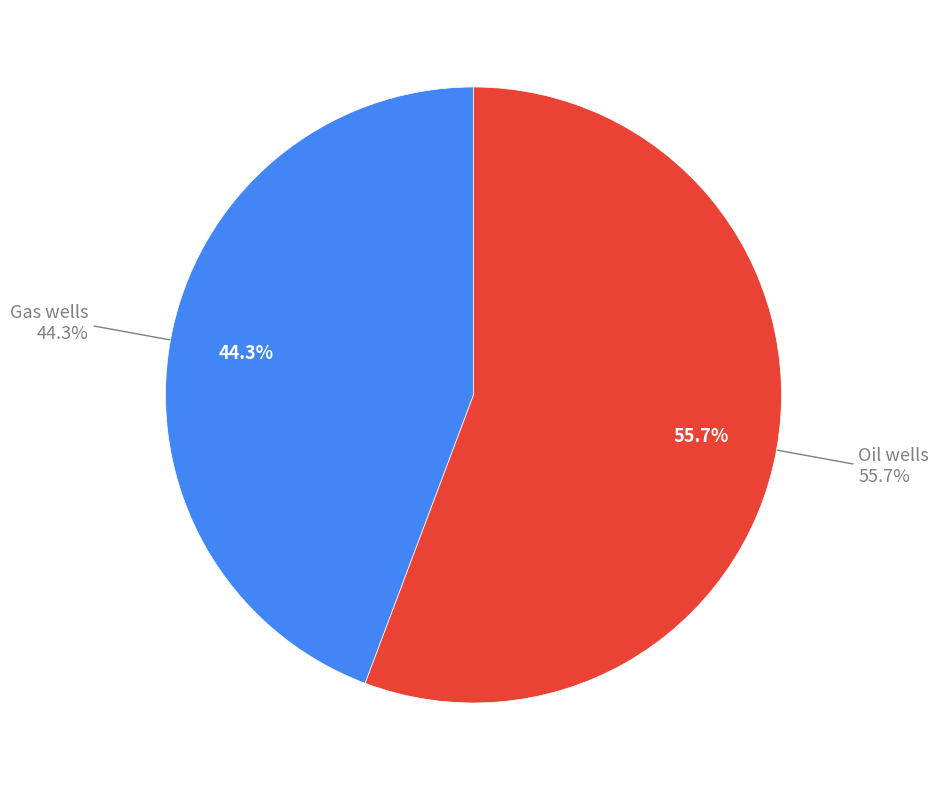

To the nearest percent, what is the difference between the largest and smallest slice percentages?

11%